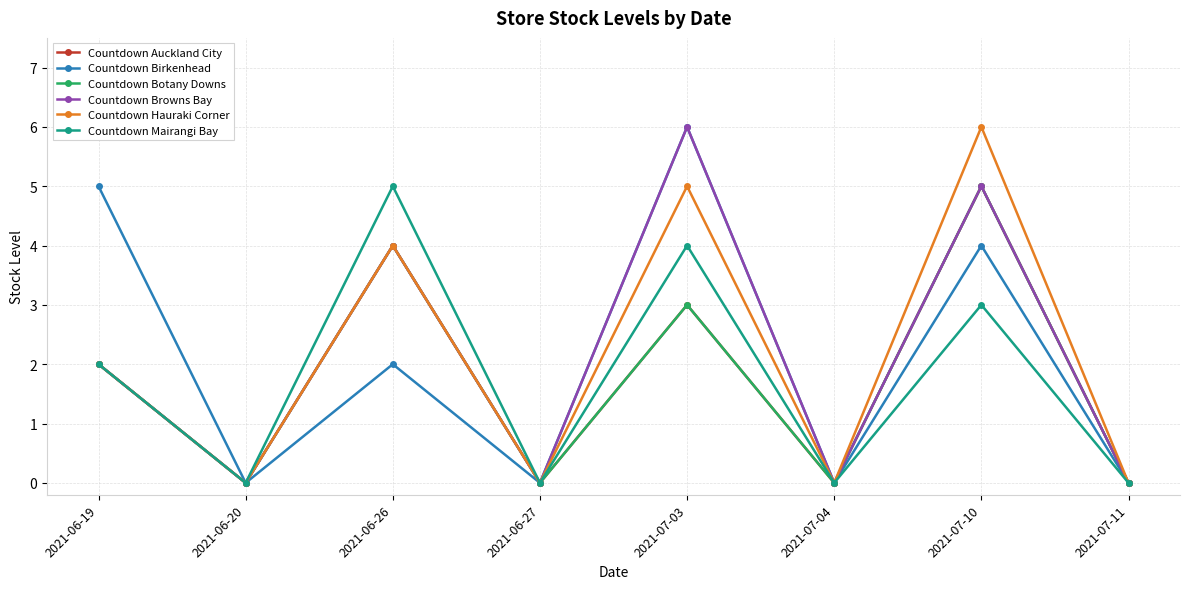

How many lines are shown in the chart?

6